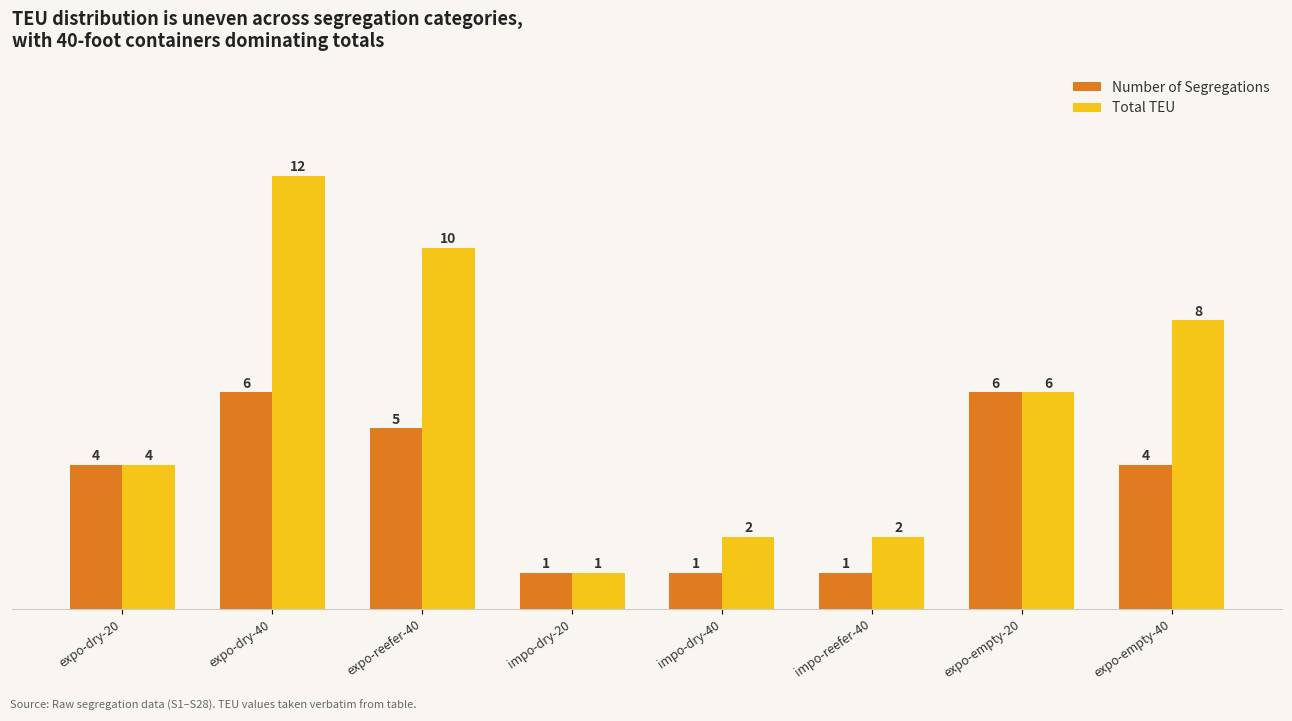

Reading left to right, what are all the values shown in this chart?

Number of Segregations: 4	6	5	1	1	1	6	4
Total TEU: 4	12	10	1	2	2	6	8